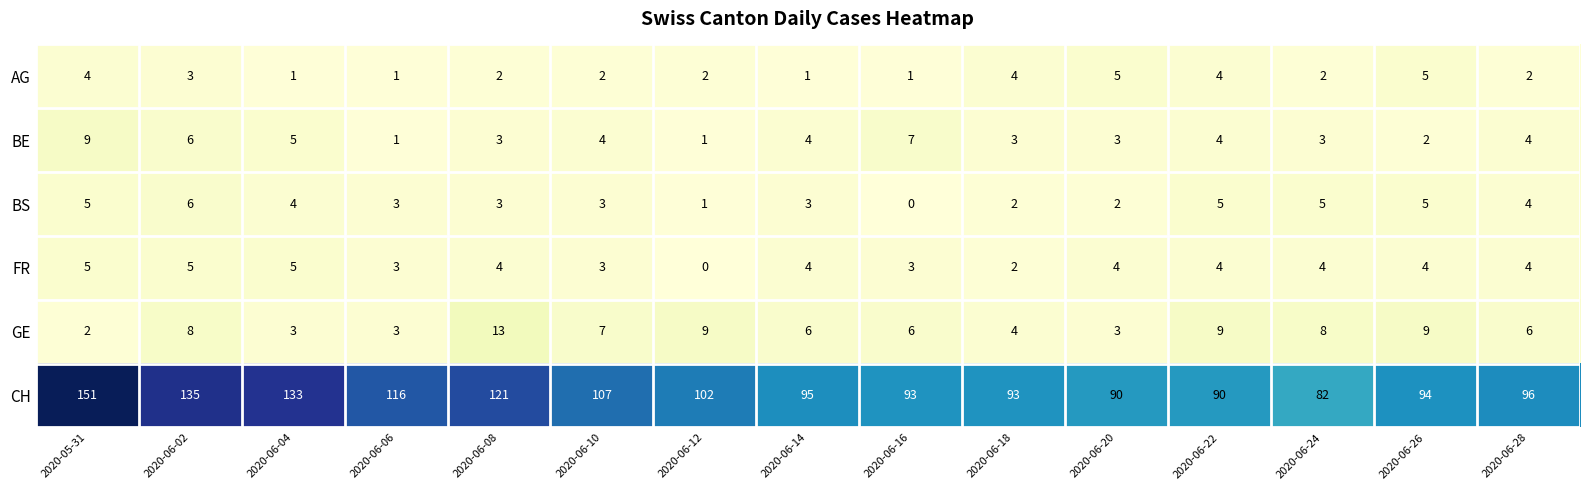

What is the total value across all series at 2020-06-06?

127